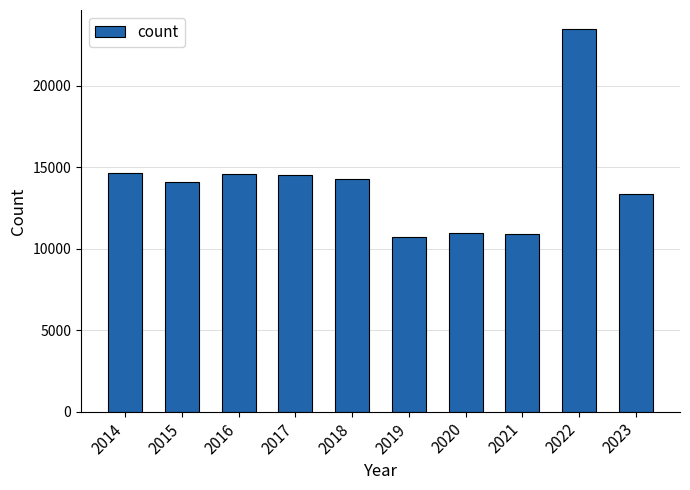

What is the smallest value displayed?

10738